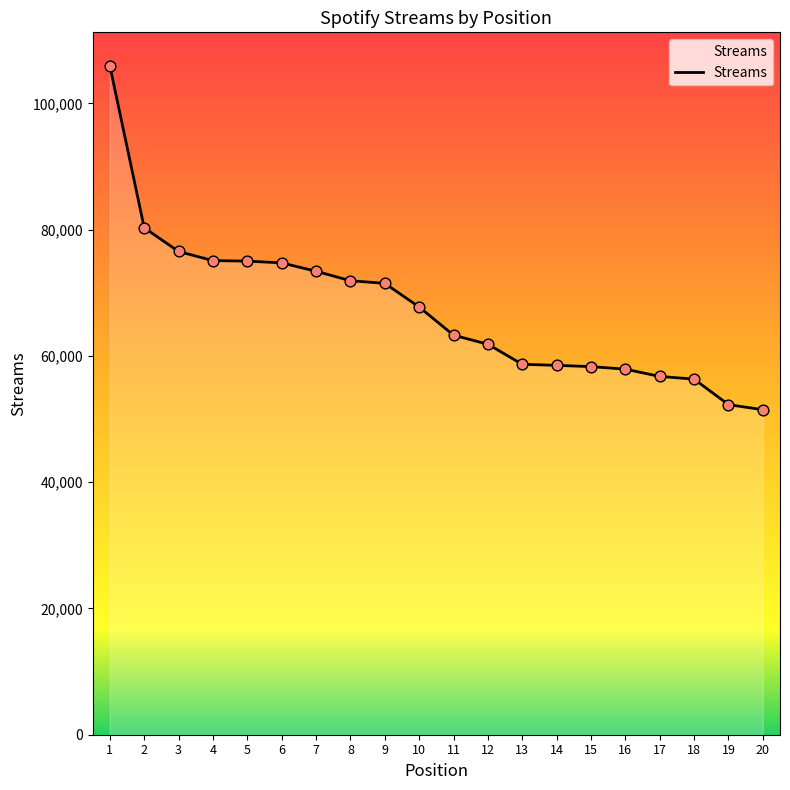

Between 11 and 7, which is larger?

7